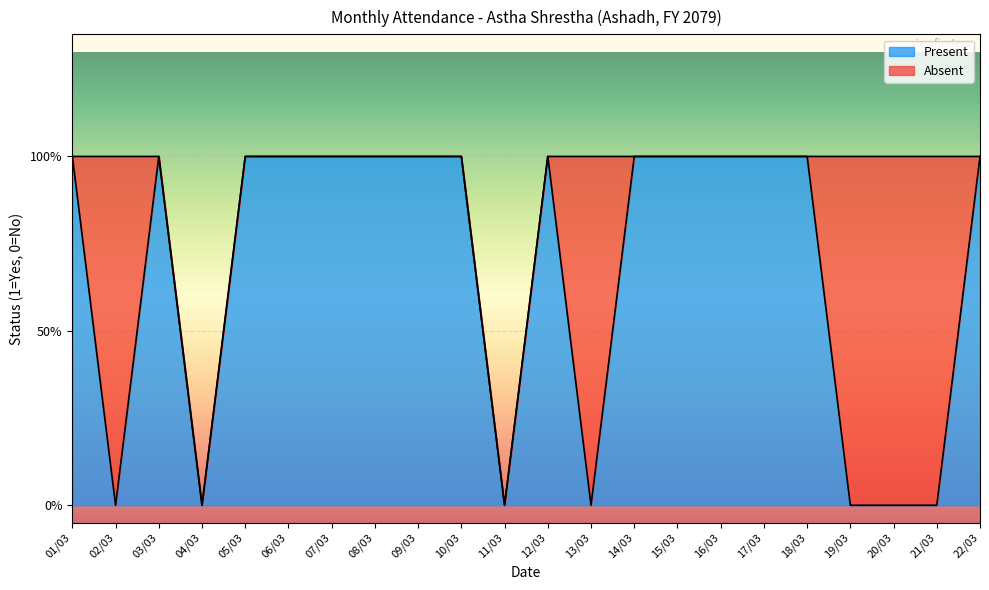

How many points are lower than both their immediate neighbors (excluding endpoints)?

4